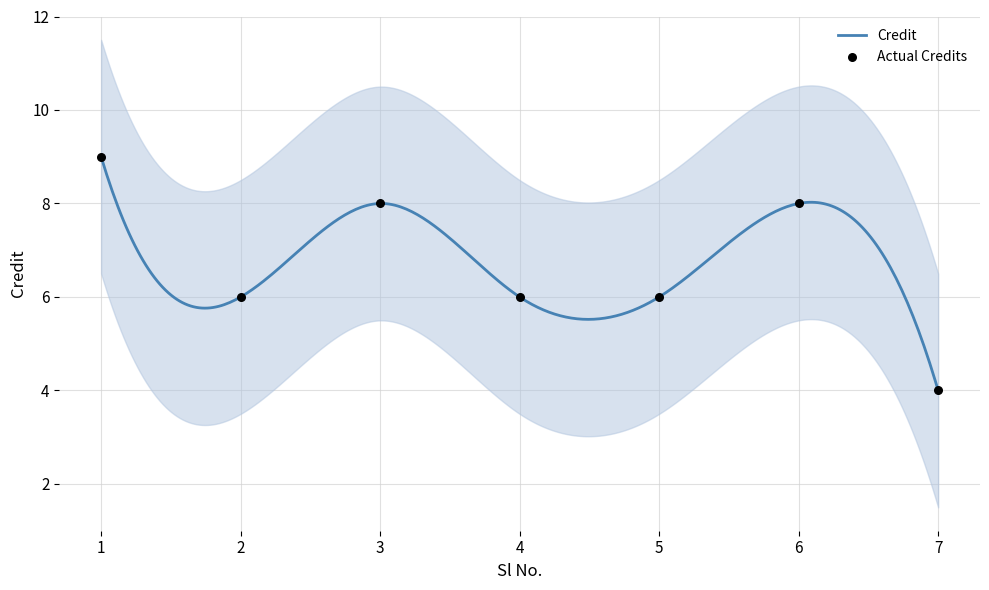

What is the change in value from 2 to 7?

-2